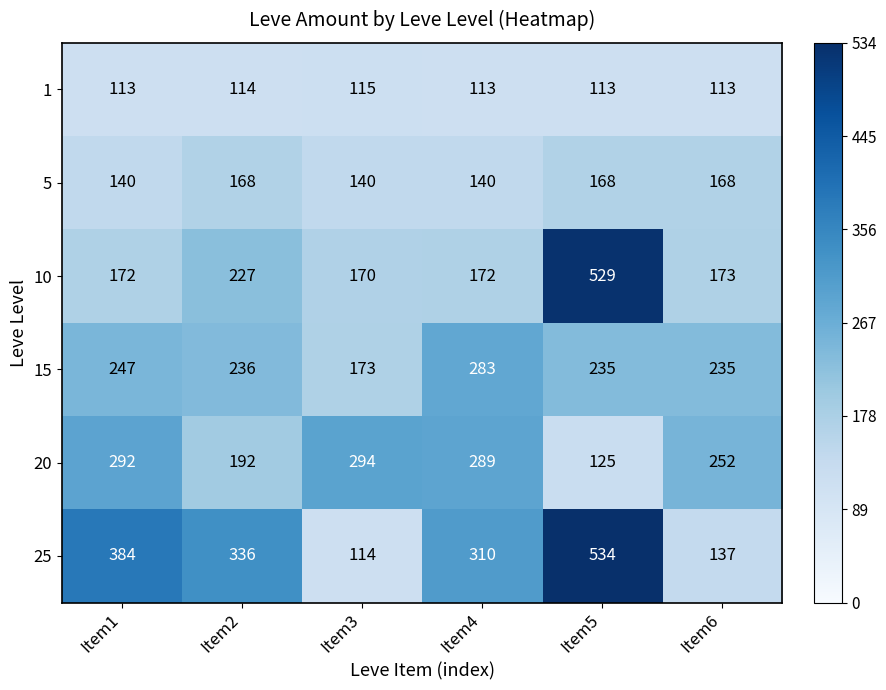

What is the spread (max minus min) of values at Item1?

271